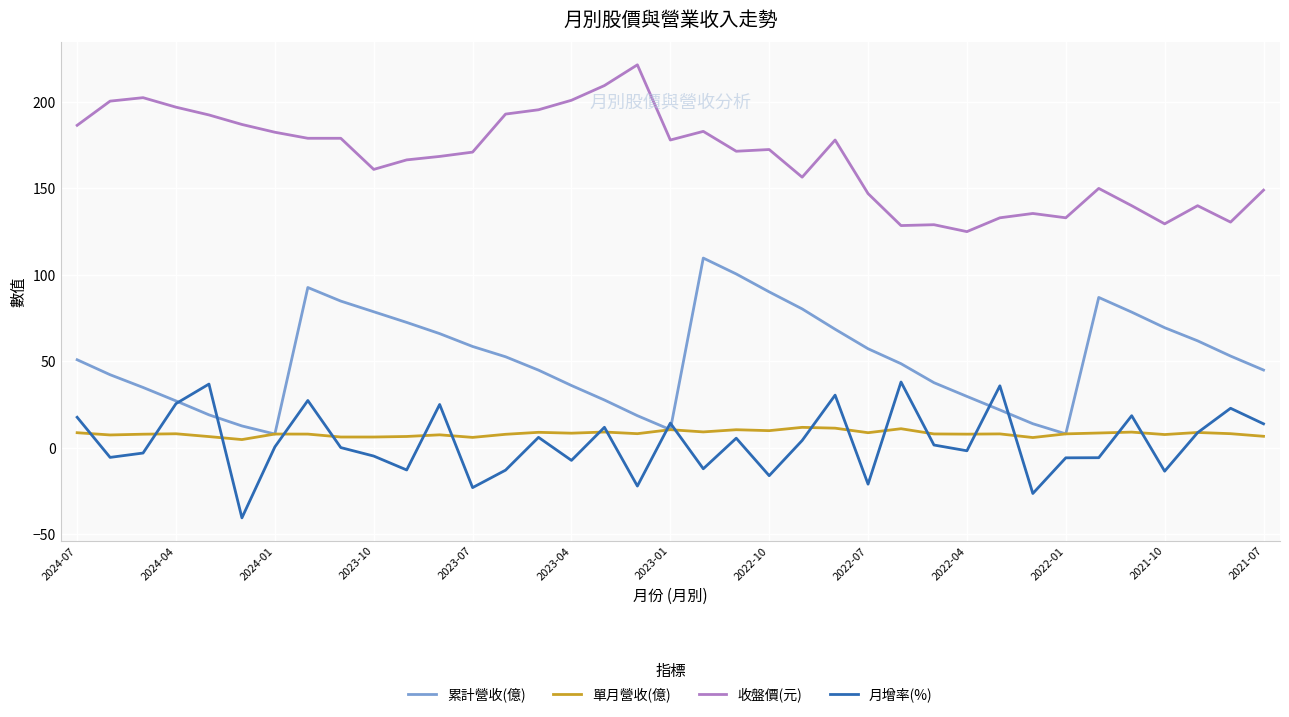

How many intersections are there between 累計營收(億) and 月增率(%)?

6